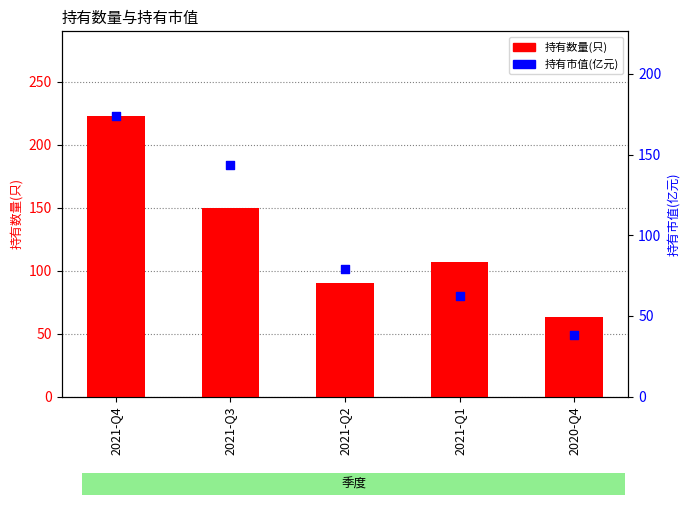

Which series reaches the maximum Y coordinate?

持有数量(只)